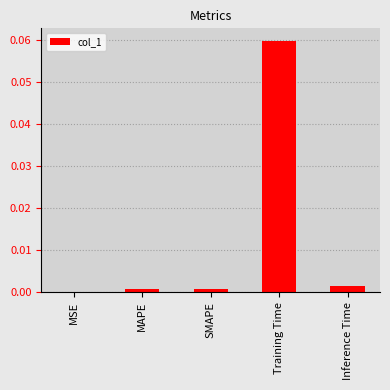

True or false: the data shows 0.0 at Inference Time.

True